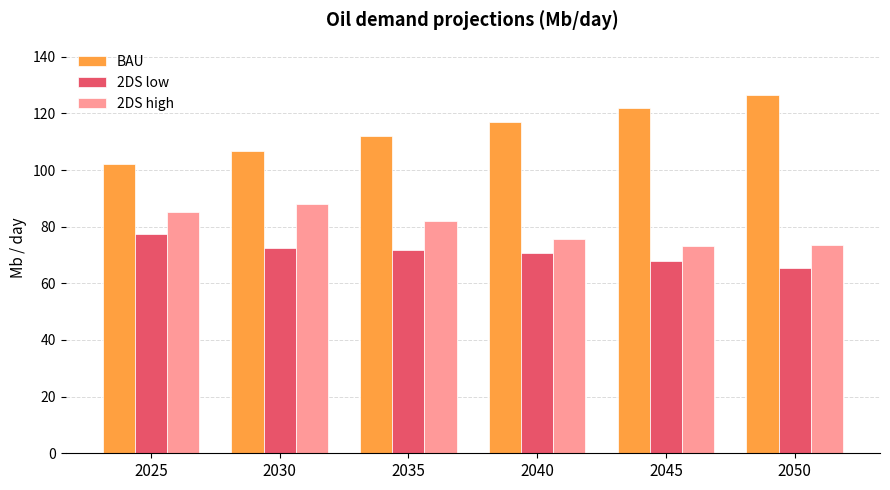

What is the minimum value shown in the chart?

65.3